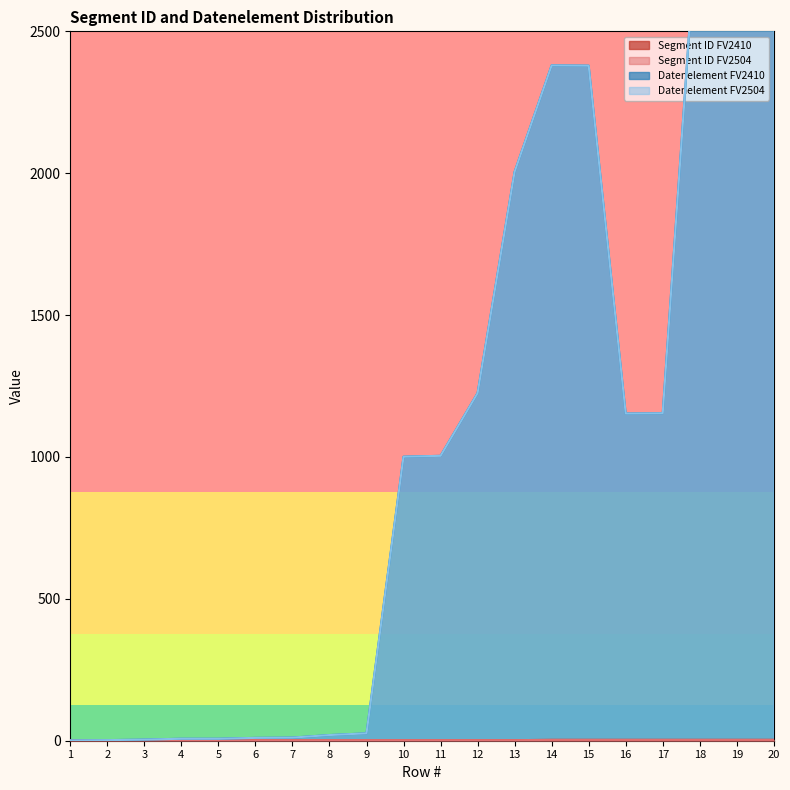

What is the value of the Segment ID FV2504 point at the 19th from the left?

3